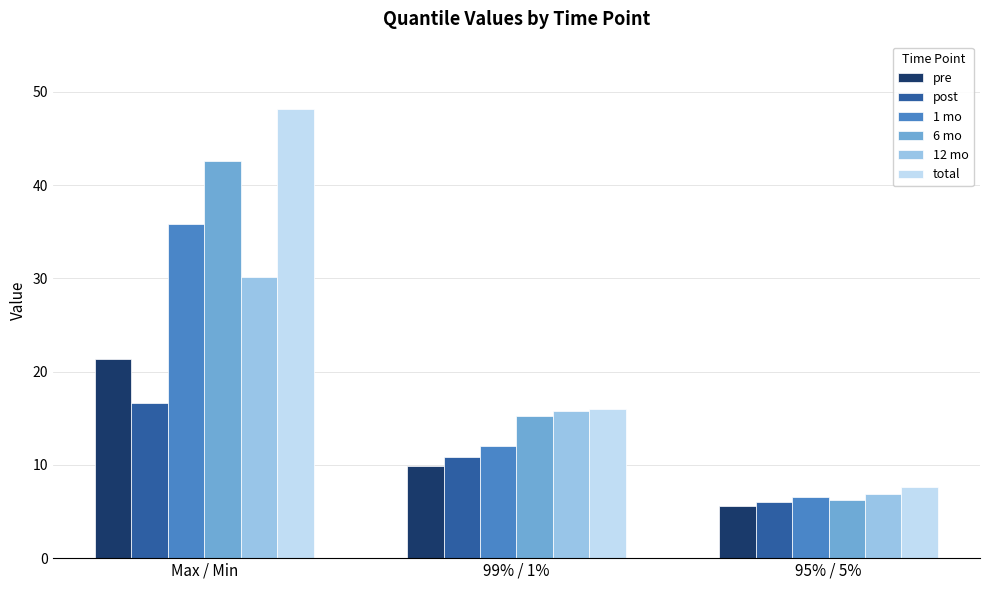

Which series has the largest range (max minus min)?

total